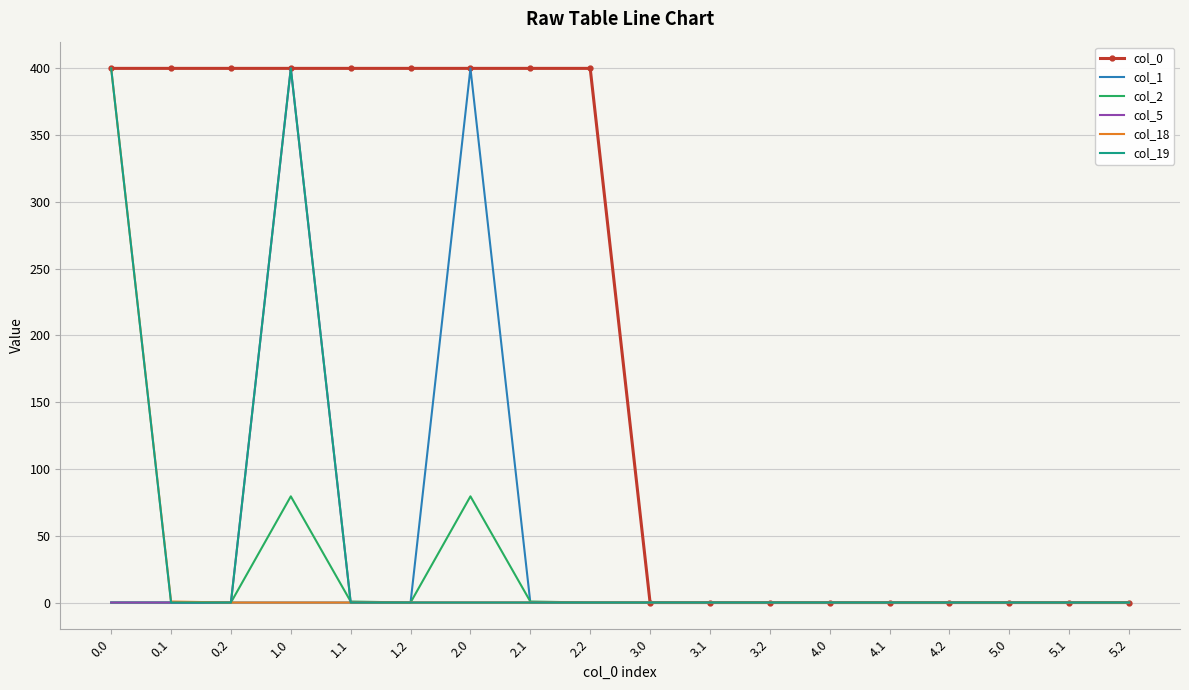

Which series has the largest total across all categories?

col_0